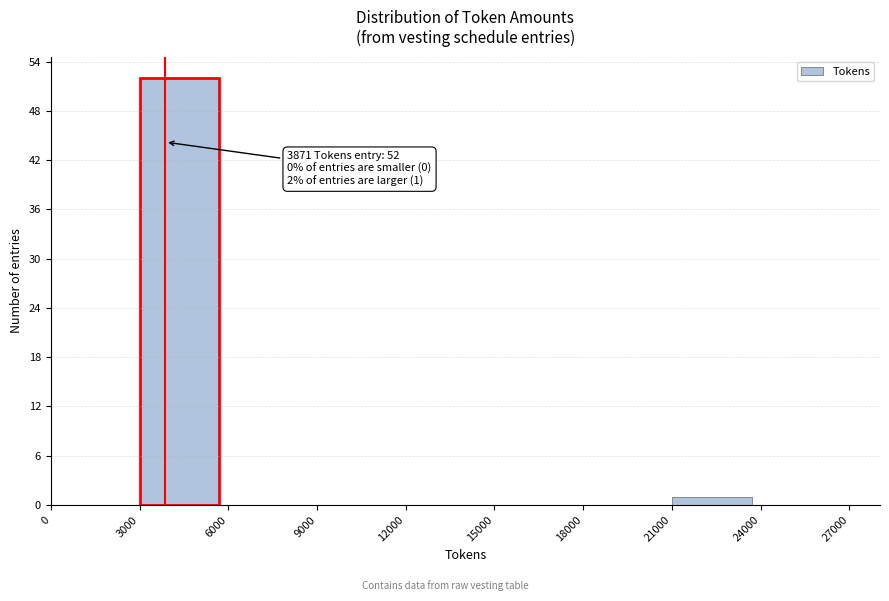

Over which range of the x-axis is the bar tallest?

3000 to 6000